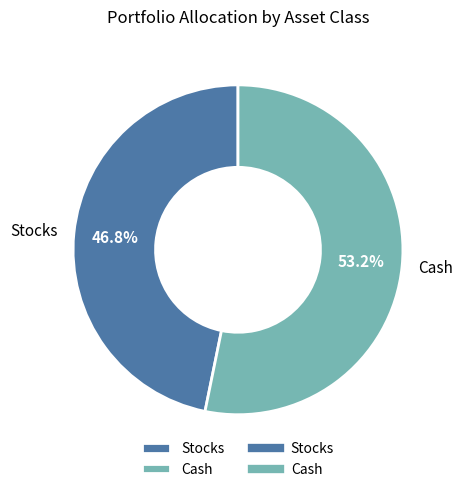

What is the majority slice?

Cash